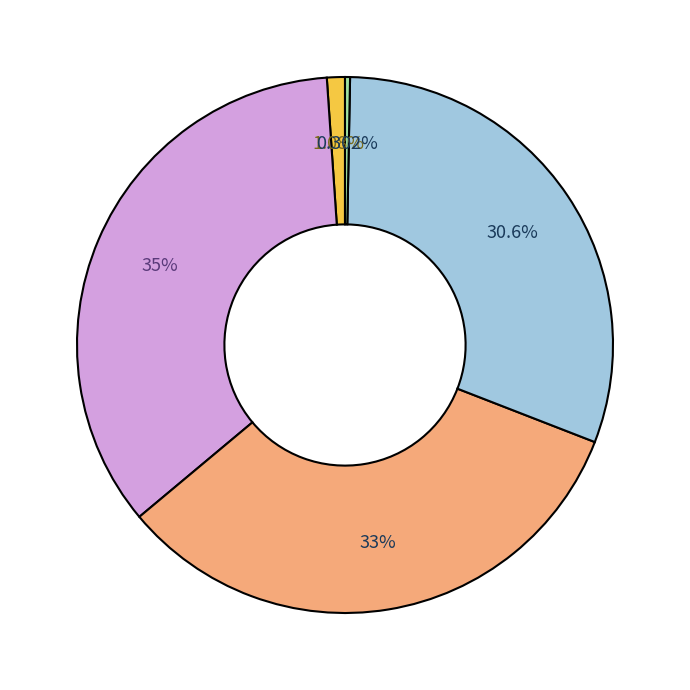

Does any single category account for the majority?

No